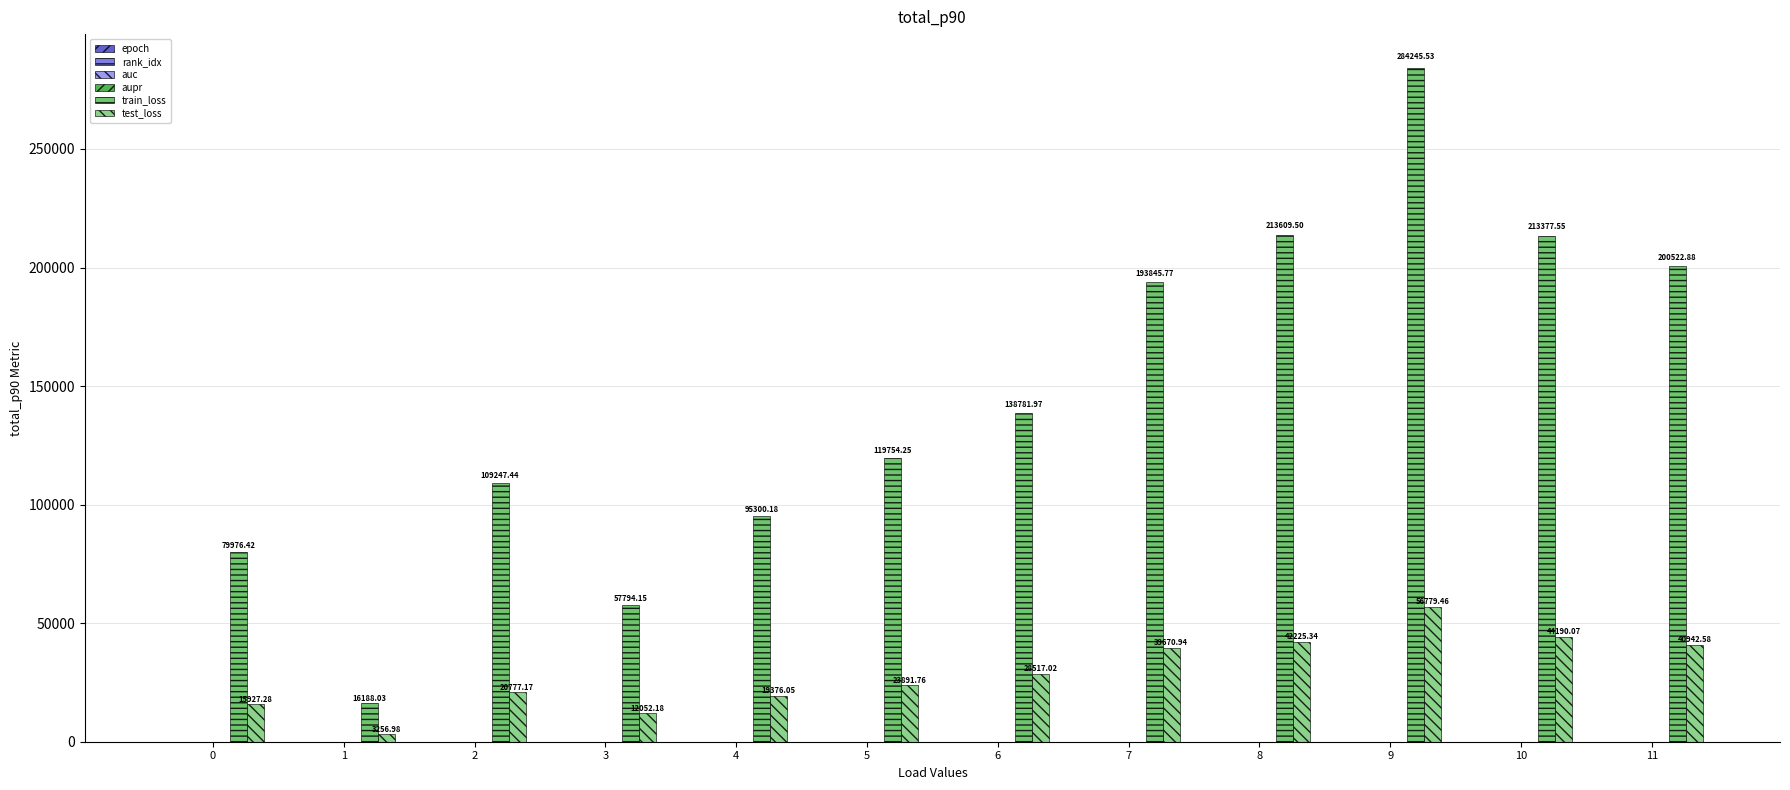

Which series has the largest total across all categories?

train_loss